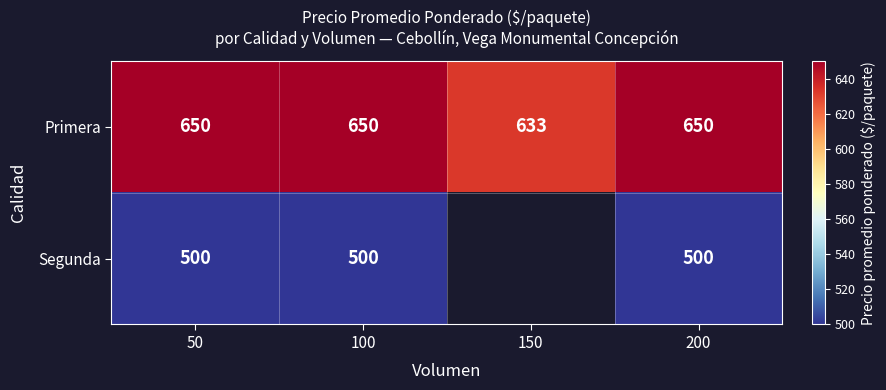

What is the greatest value displayed?

650.0